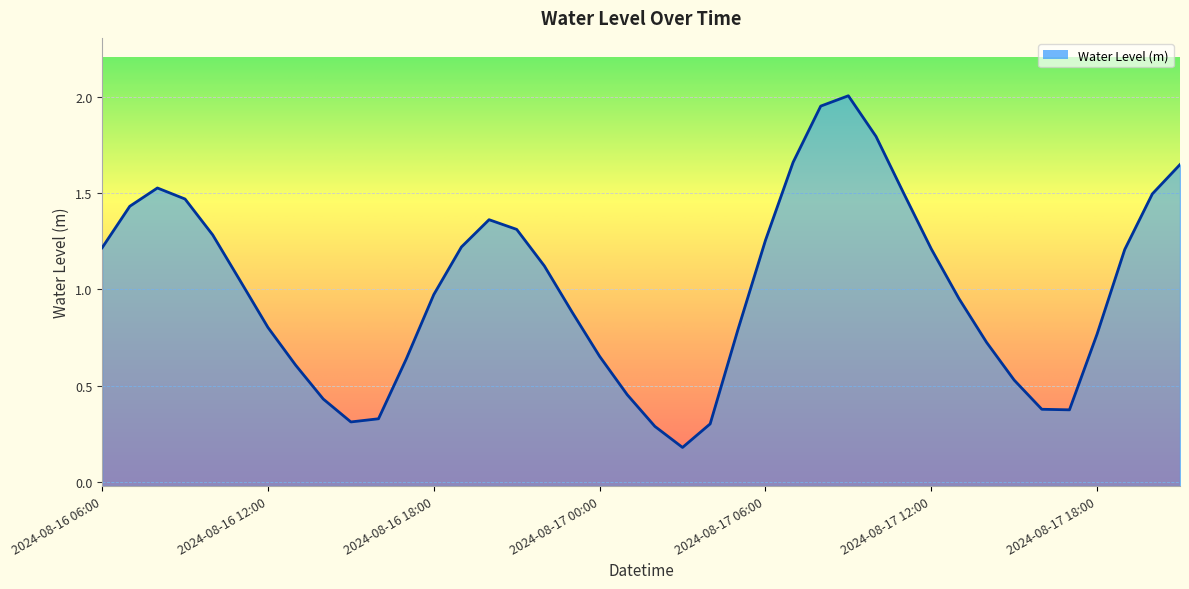

What position from the right is 2024-08-17 17:00?

5